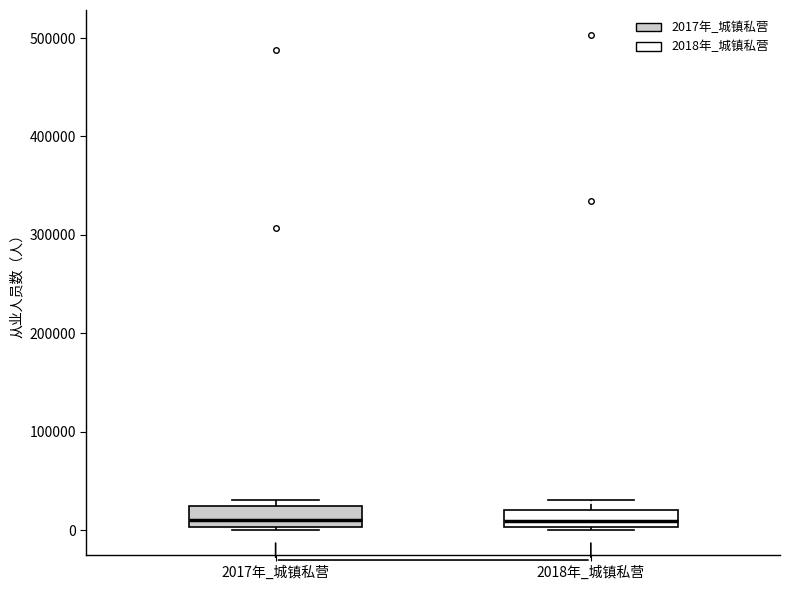

Where does the median line of the box for 2017年_城镇私营 sit on the y-axis? The values are not printed on the chart, so give them approximately, as read against the axis.

10000